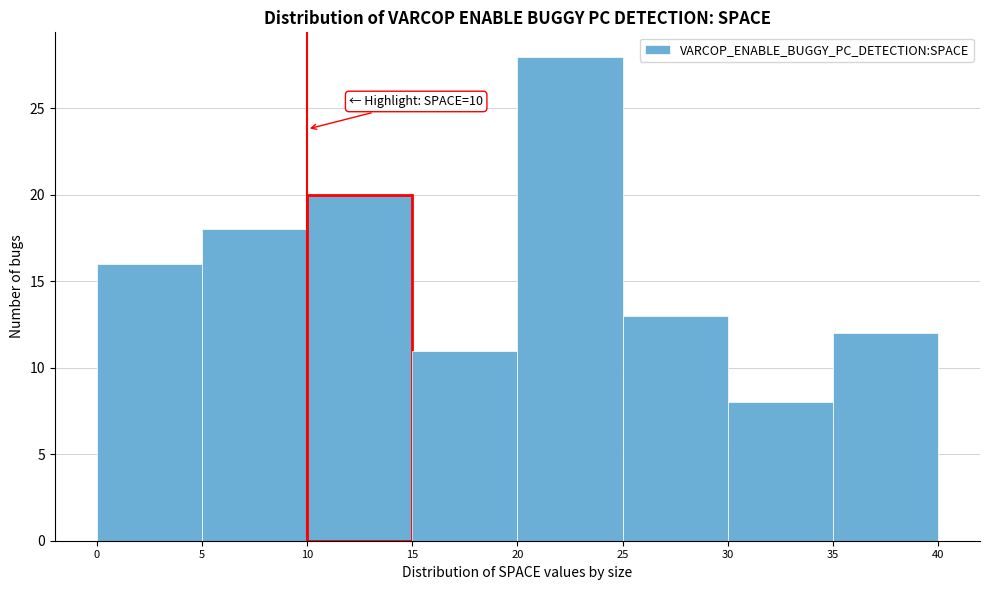

Which range on the x-axis has the tallest bar?

20 to 25